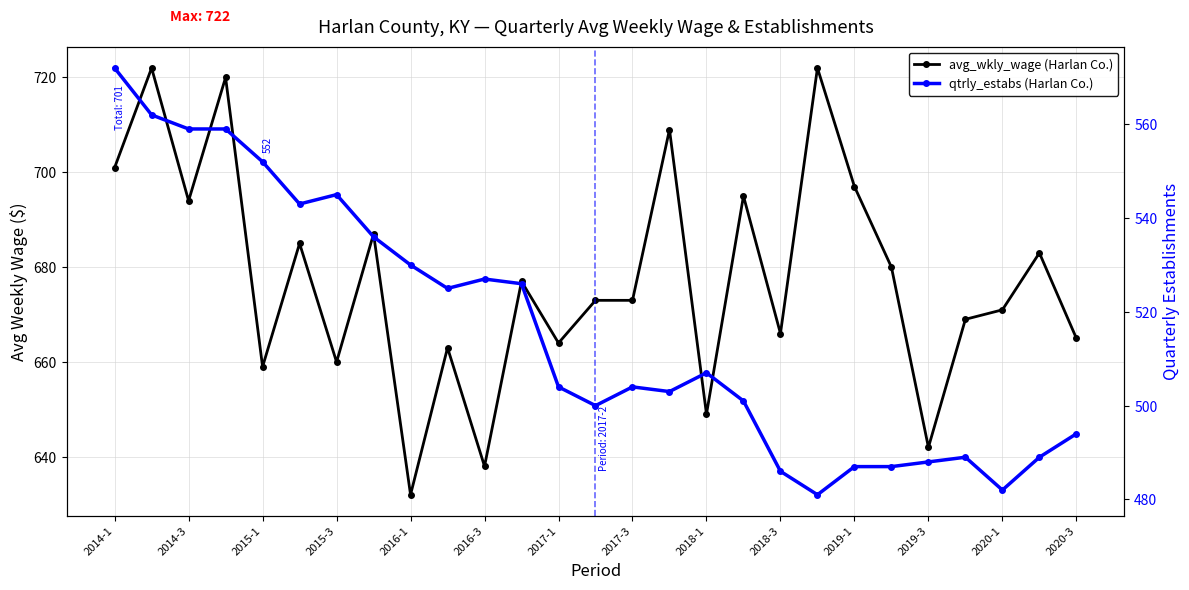

How many interior local valleys does the avg_wkly_wage series have?

9